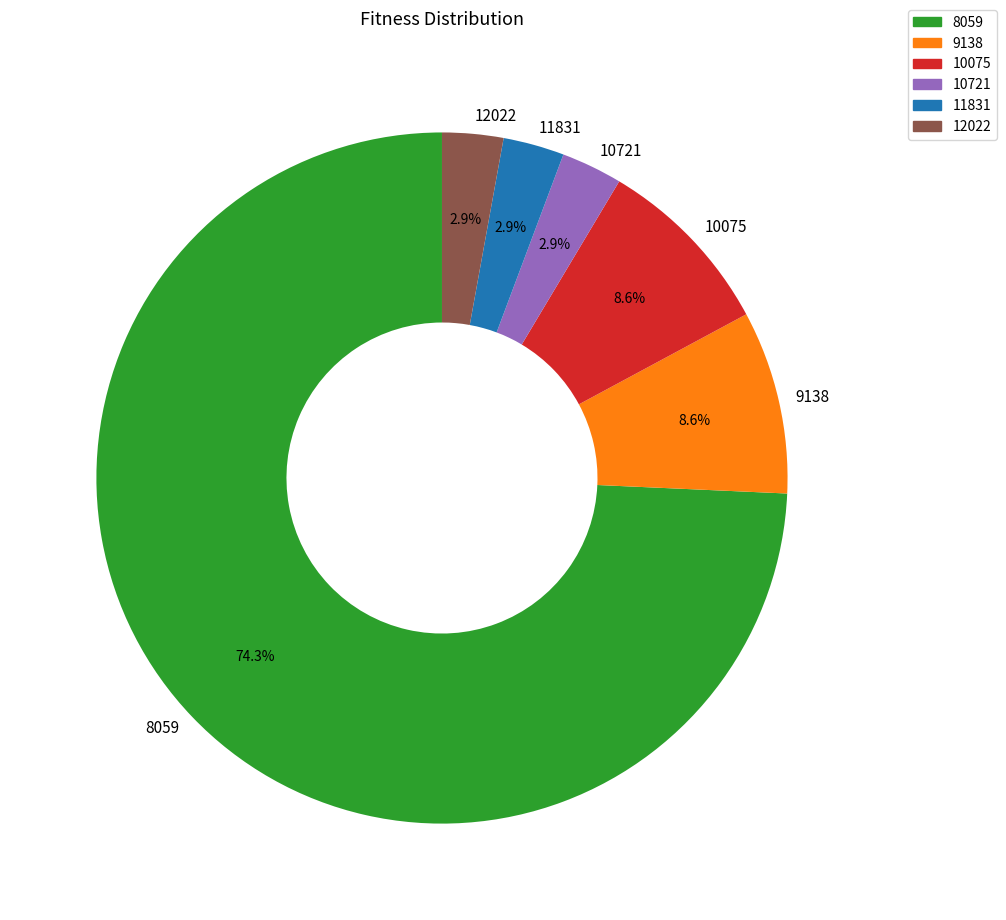

To the nearest percent, what is the average slice percentage?

17%